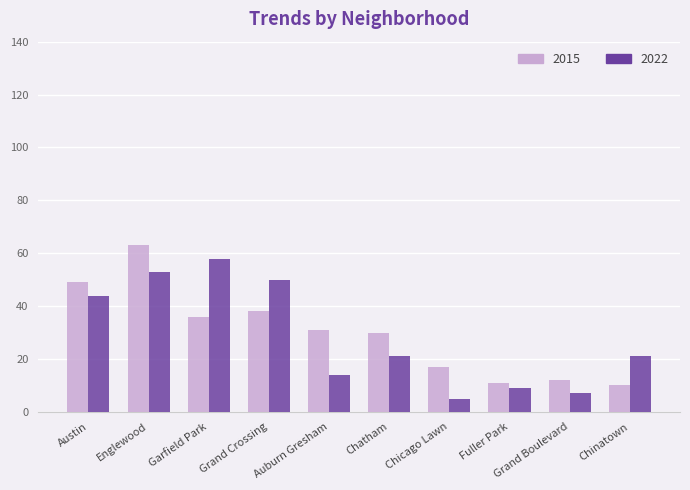

How many groups of bars are there?

10